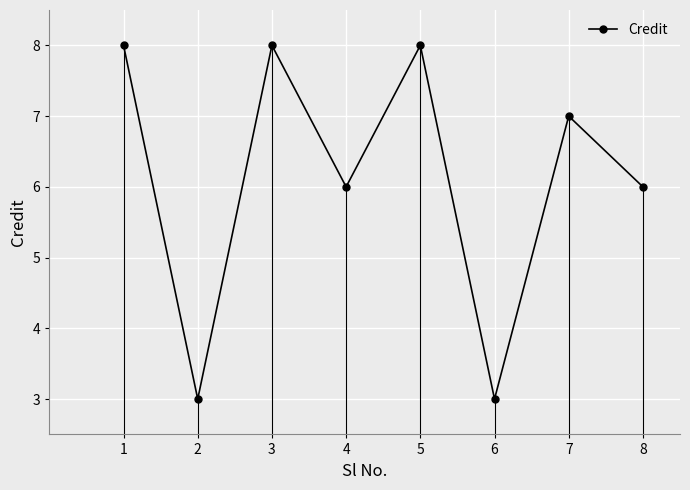

What is the change in value from 1 to 4?

-2